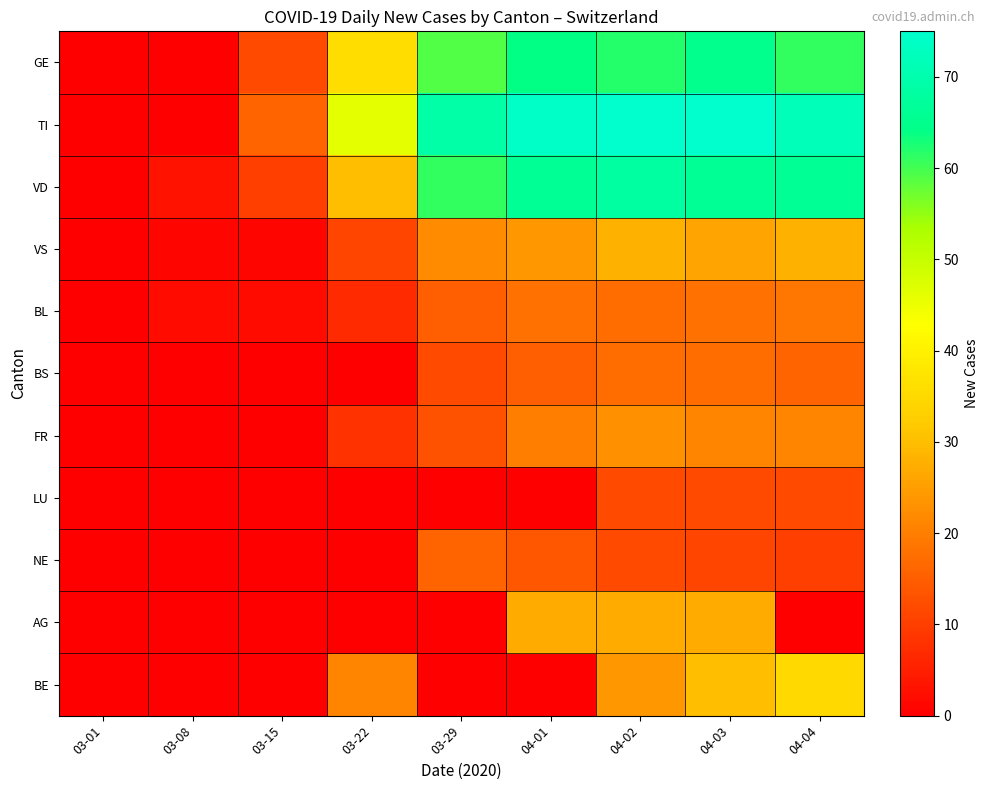

Reading right to left, list all the values displayed in this chart.

GE: 04-04=61	04-03=65	04-02=62	04-01=64	03-29=59	03-22=36	03-15=12	03-08=0	03-01=0
TI: 04-04=72	04-03=75	04-02=75	04-01=74	03-29=69	03-22=46	03-15=16	03-08=0	03-01=0
VD: 04-04=66	04-03=66	04-02=68	04-01=66	03-29=61	03-22=30	03-15=10	03-08=3	03-01=0
VS: 04-04=28	04-03=26	04-02=28	04-01=24	03-29=22	03-22=11	03-15=1	03-08=1	03-01=0
BL: 04-04=19	04-03=18	04-02=17	04-01=18	03-29=15	03-22=7	03-15=2	03-08=2	03-01=0
BS: 04-04=16	04-03=17	04-02=17	04-01=15	03-29=12	03-22=0	03-15=0	03-08=0	03-01=0
FR: 04-04=21	04-03=21	04-02=23	04-01=20	03-29=13	03-22=8	03-15=0	03-08=0	03-01=0
LU: 04-04=12	04-03=12	04-02=12	04-01=0	03-29=0	03-22=0	03-15=0	03-08=0	03-01=0
NE: 04-04=10	04-03=11	04-02=12	04-01=14	03-29=16	03-22=0	03-15=0	03-08=0	03-01=0
AG: 04-04=0	04-03=27	04-02=27	04-01=27	03-29=0	03-22=0	03-15=0	03-08=0	03-01=0
BE: 04-04=35	04-03=30	04-02=24	04-01=0	03-29=0	03-22=21	03-15=0	03-08=0	03-01=0